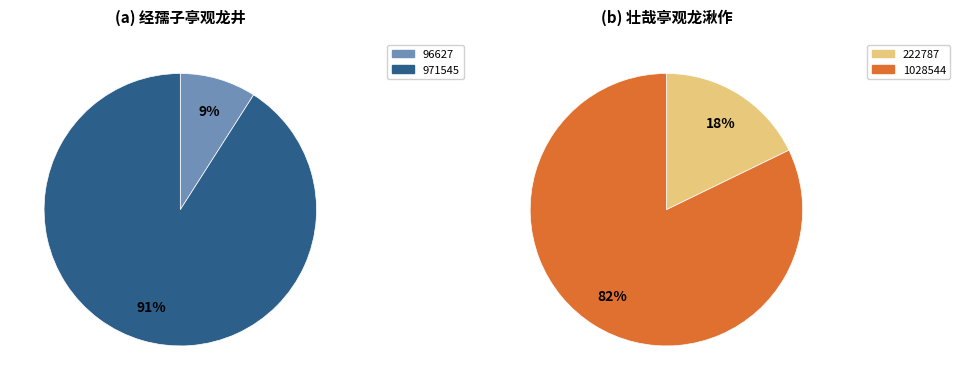

Between 经孺子亭观龙井 (96627) and 经孺子亭观龙井 (971545), which is larger?

经孺子亭观龙井 (971545)